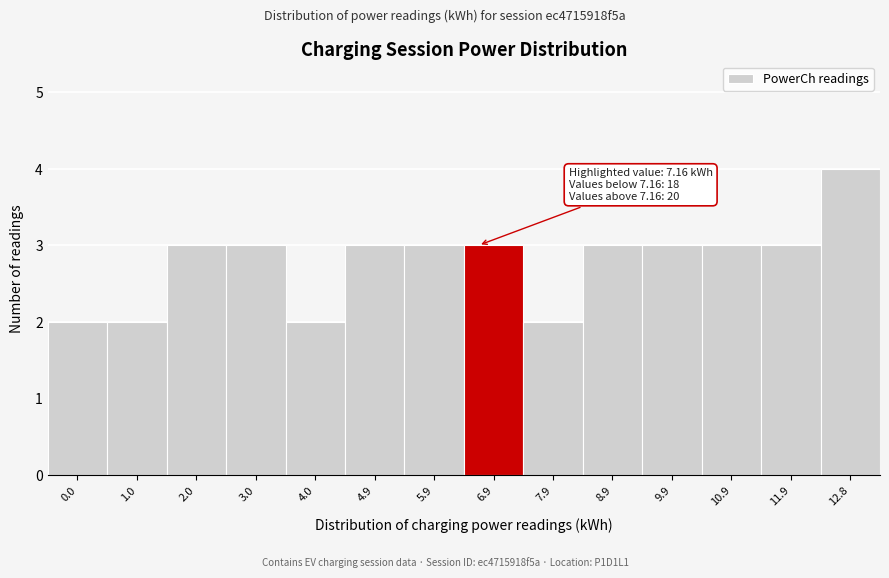

Reading left to right, transcribe all the data shown in this chart.

0.0=2	1.0=2	2.0=3	3.0=3	4.0=2	4.9=3	5.9=3	6.9=3	7.9=2	8.9=3	9.9=3	10.9=3	11.9=3	12.8=4